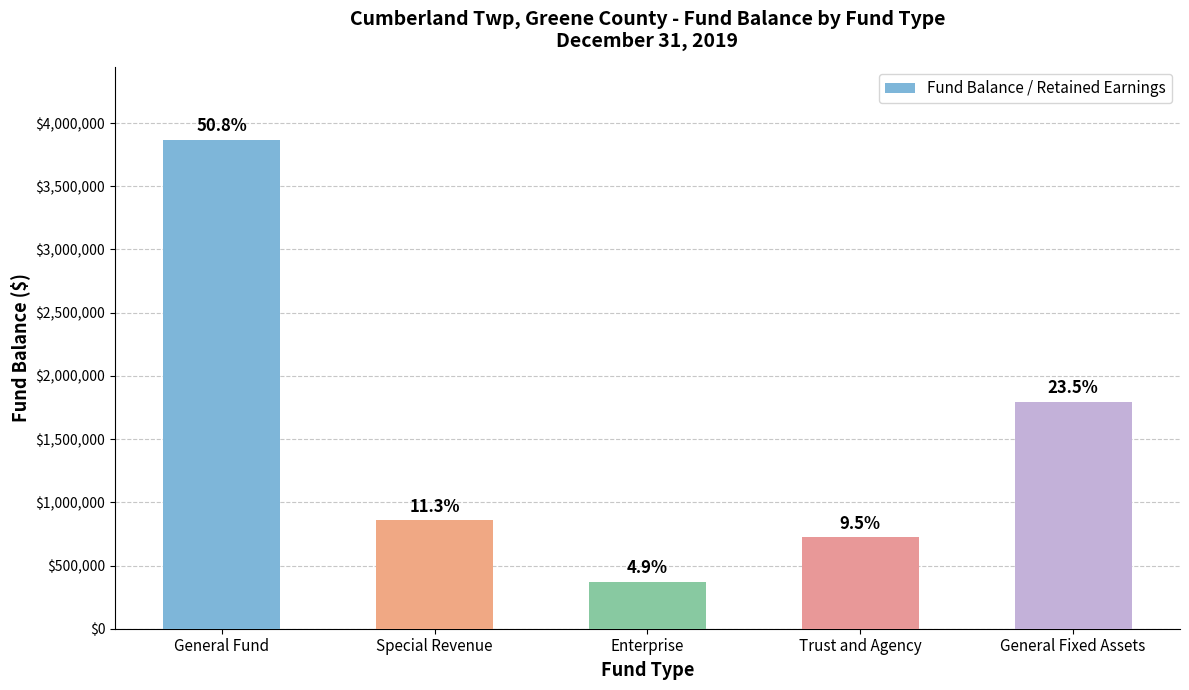

The value at Special Revenue is 856961. True or false?

True